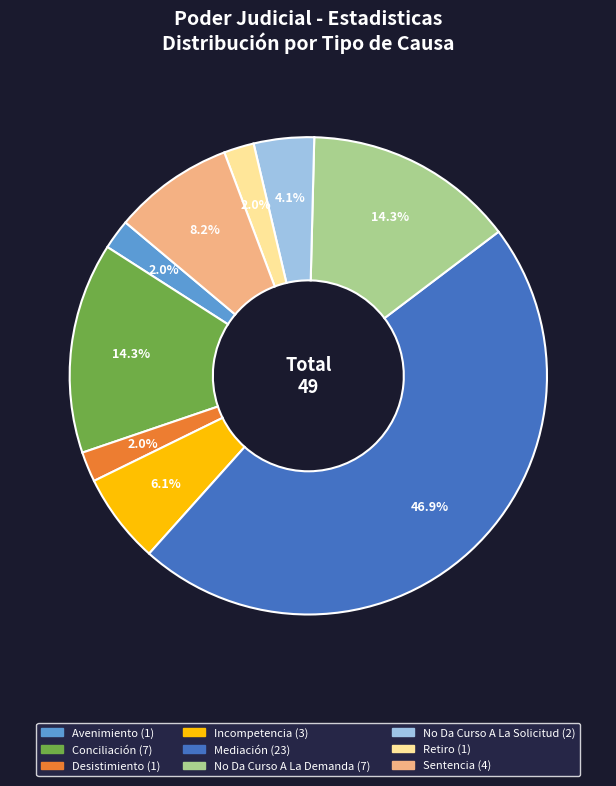

Between Mediación and No Da Curso A La Demanda, which is larger?

Mediación